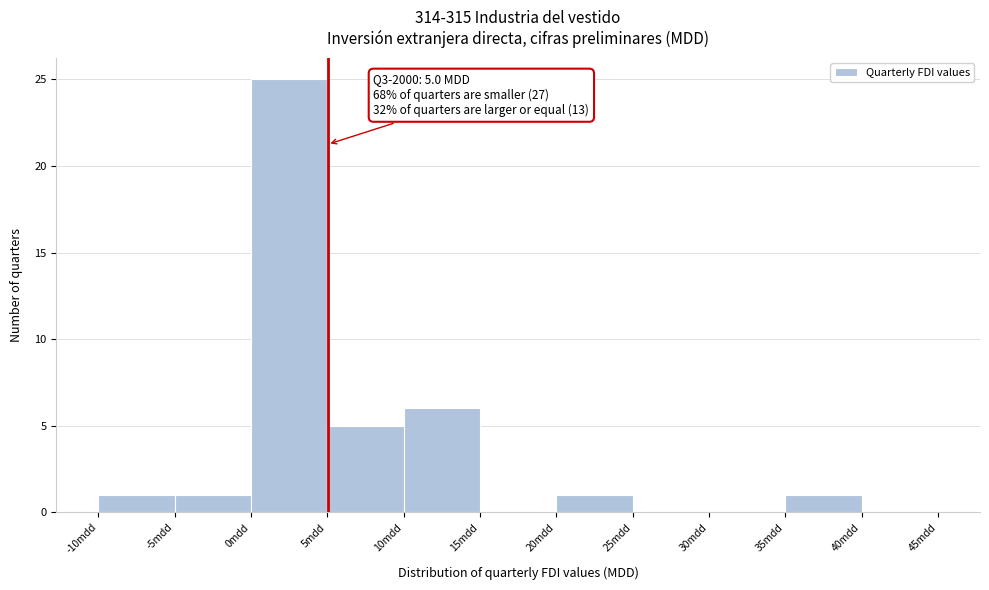

Which range on the x-axis has the tallest bar?

0 to 5